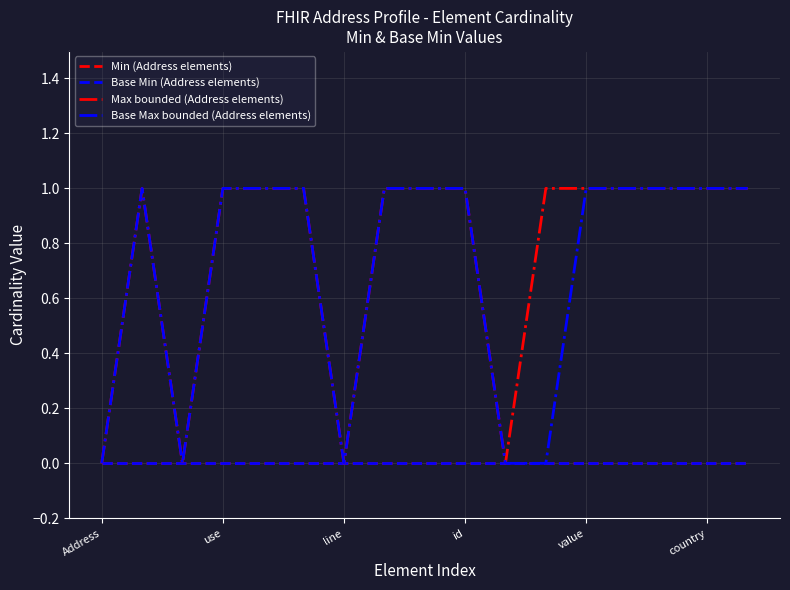

How many interior local valleys does the Max bounded (Address elements) series have?

3